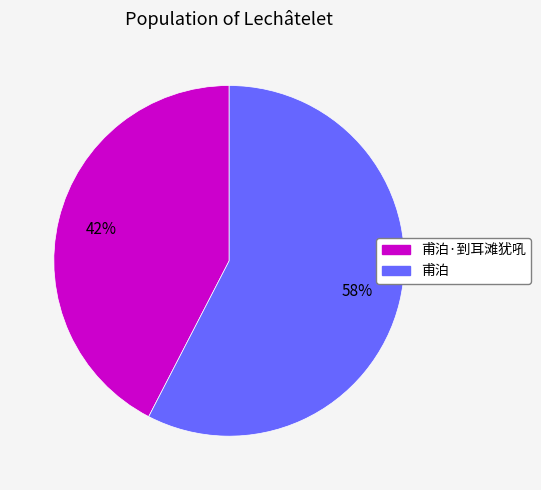

Is there any slice that represents more than half of the pie?

Yes